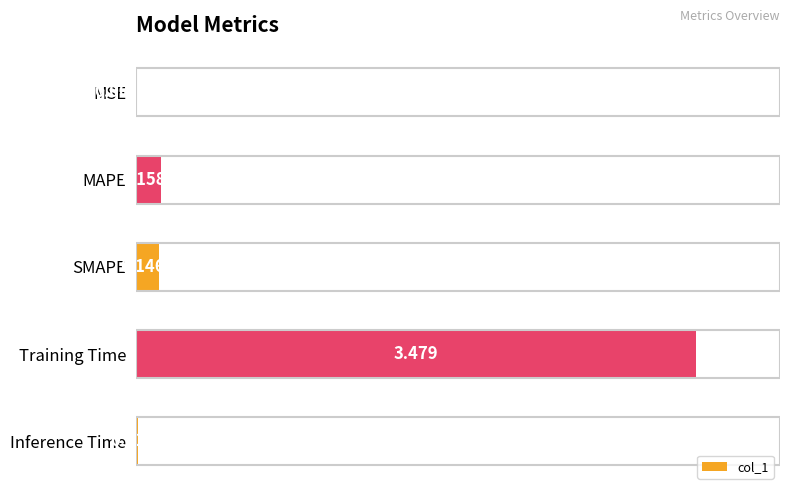

Are the bars horizontal?

Yes